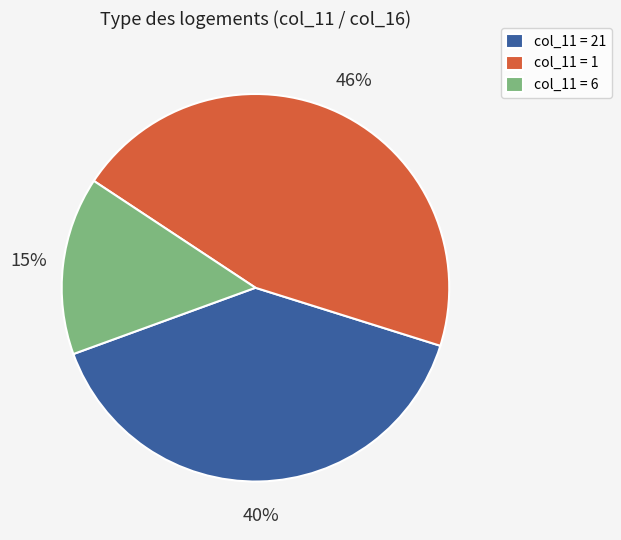

What is the smallest slice in the pie chart?

col_11 = 6